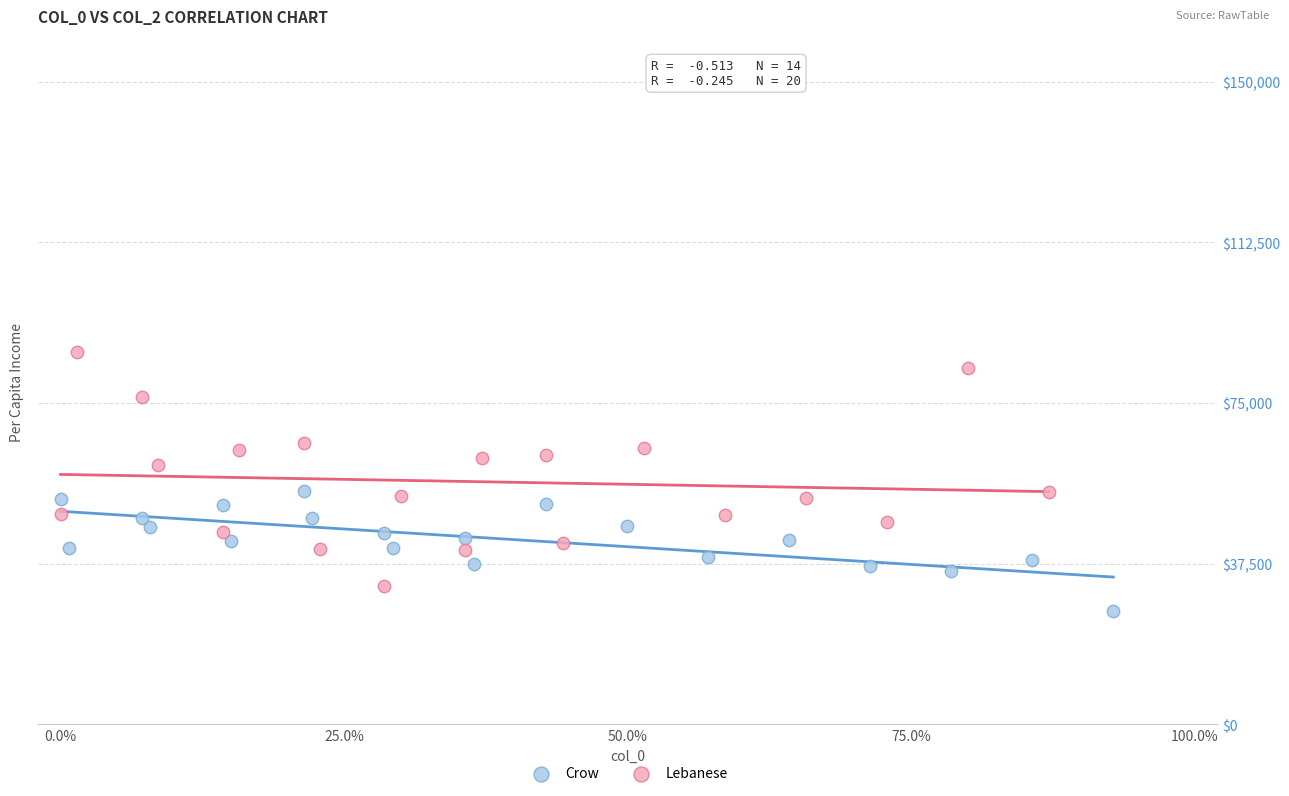

Which series has the widest spread of Y values?

Lebanese